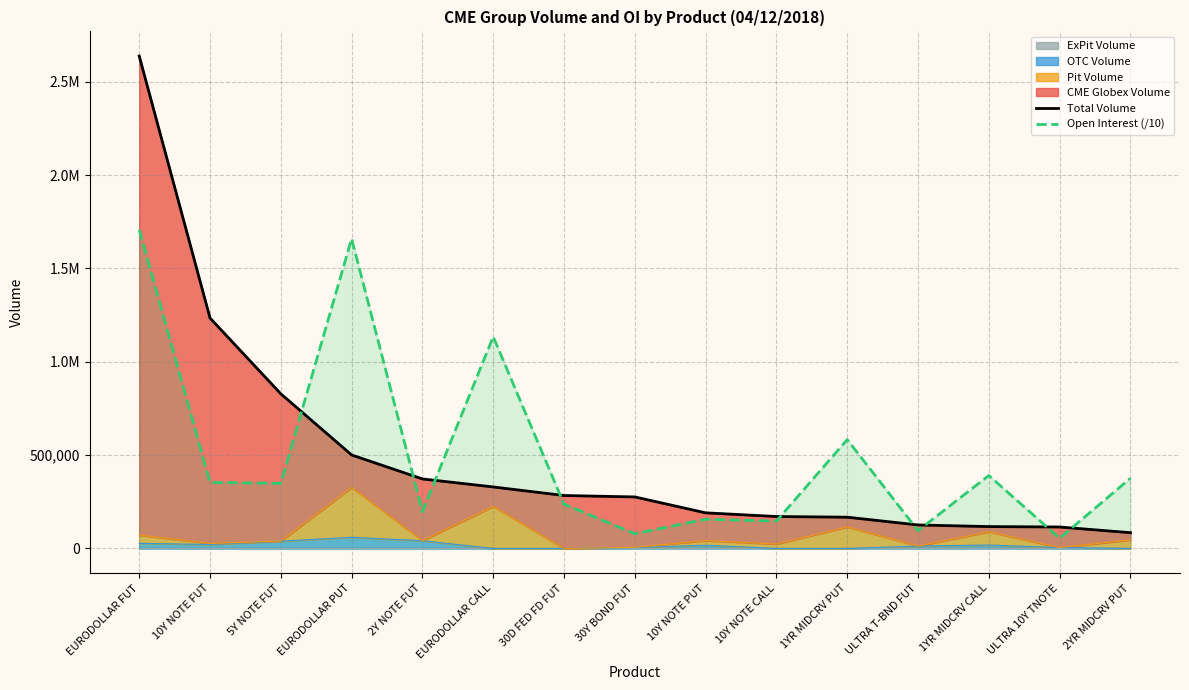

How many data points in Total Volume are less than 276070?

7